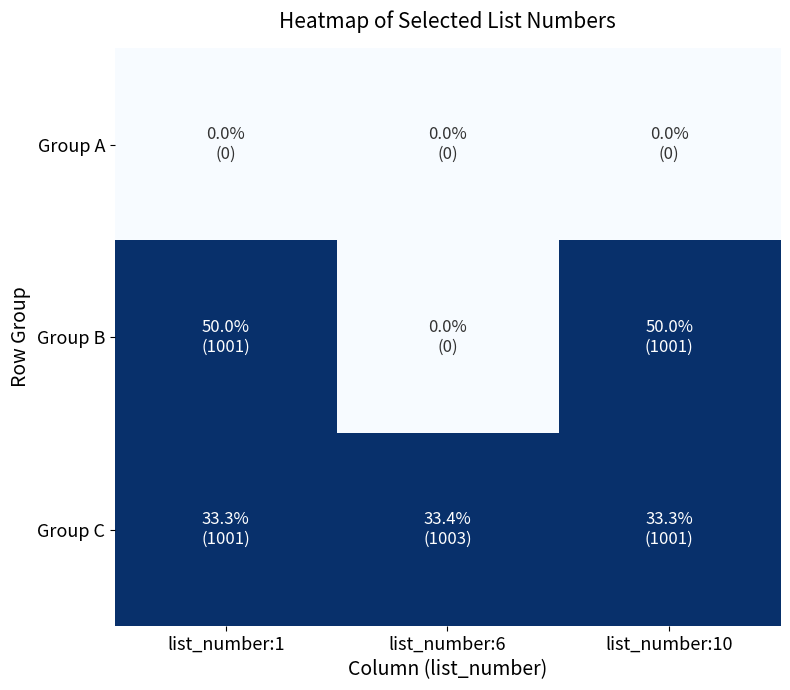

How many data points does each series have?

3